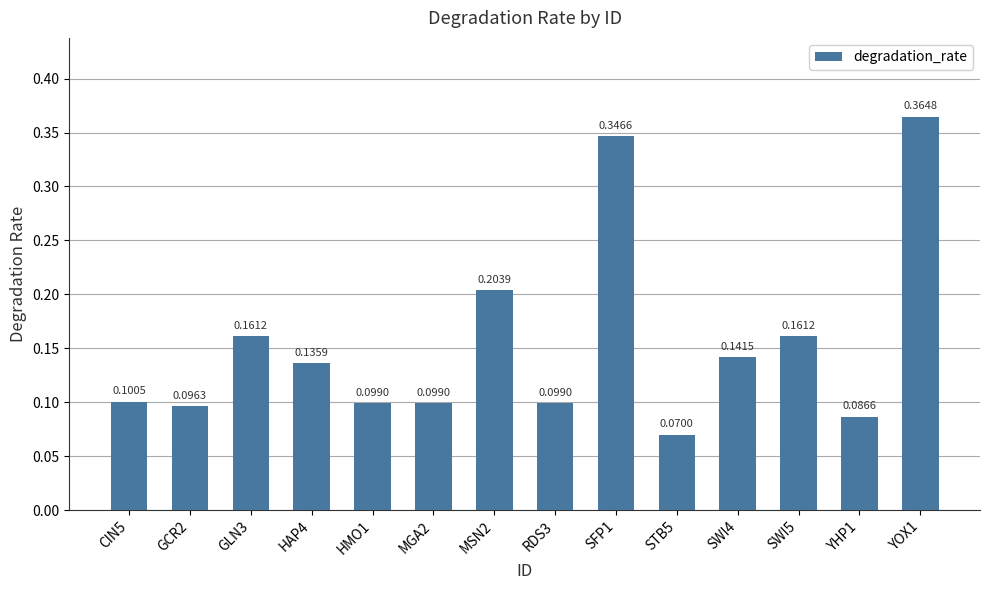

Between STB5 and GLN3, which is larger?

GLN3